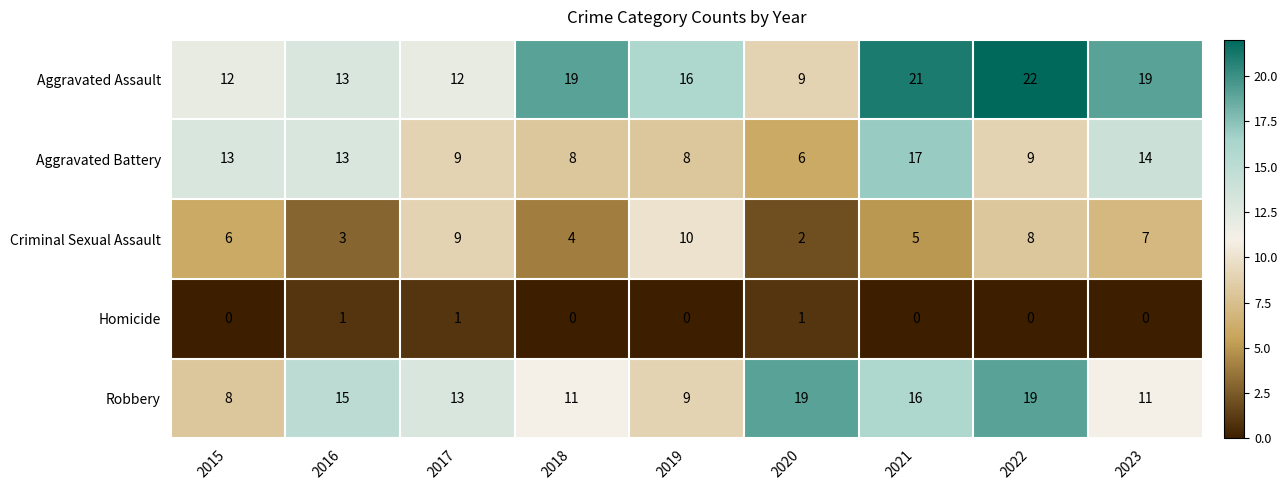

How many series are shown in this chart?

5